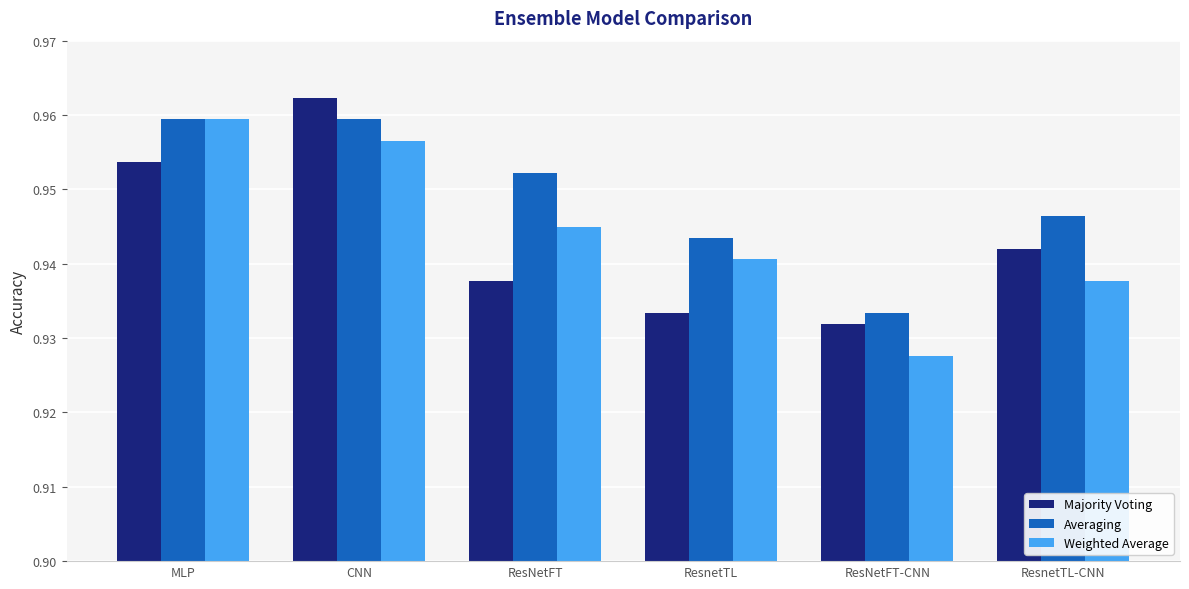

What position from the right is CNN?

5